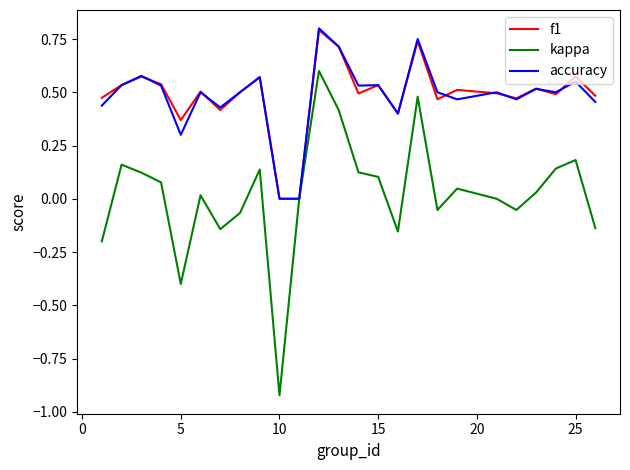

Which series ends up on top after the final intersection of f1 and accuracy?

f1